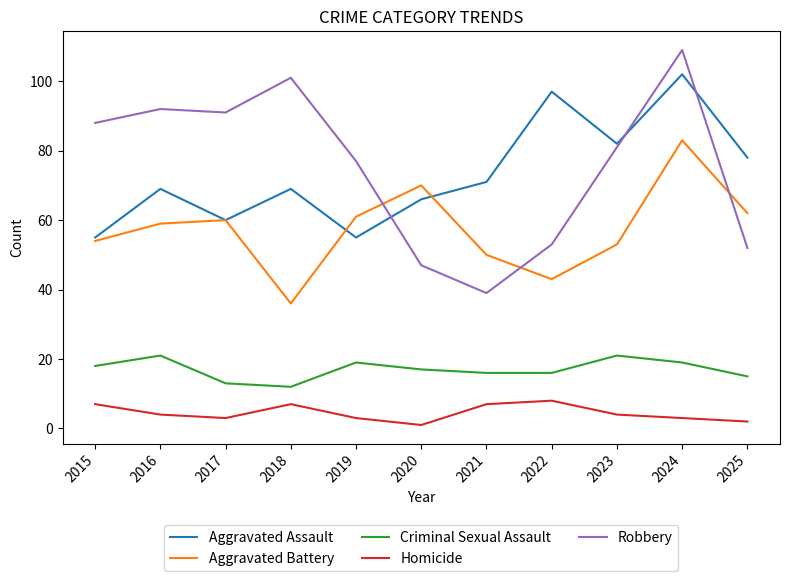

Reading right to left, what are all the values shown in this chart?

Aggravated Assault: 2025=78	2024=102	2023=82	2022=97	2021=71	2020=66	2019=55	2018=69	2017=60	2016=69	2015=55
Aggravated Battery: 2025=62	2024=83	2023=53	2022=43	2021=50	2020=70	2019=61	2018=36	2017=60	2016=59	2015=54
Criminal Sexual Assault: 2025=15	2024=19	2023=21	2022=16	2021=16	2020=17	2019=19	2018=12	2017=13	2016=21	2015=18
Homicide: 2025=2	2024=3	2023=4	2022=8	2021=7	2020=1	2019=3	2018=7	2017=3	2016=4	2015=7
Robbery: 2025=52	2024=109	2023=81	2022=53	2021=39	2020=47	2019=77	2018=101	2017=91	2016=92	2015=88